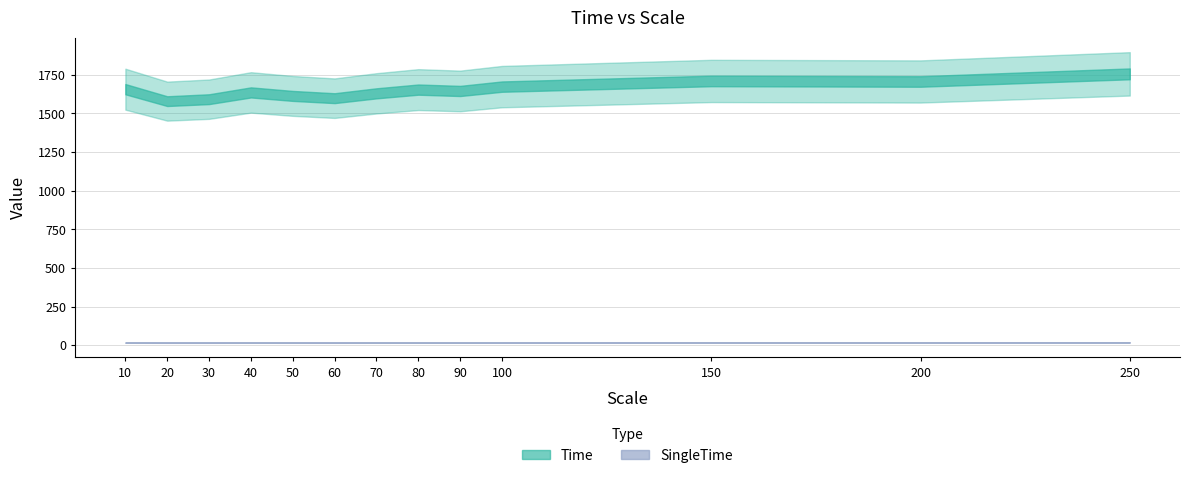

The SingleTime series shows 24.5 at 20. True or false?

False